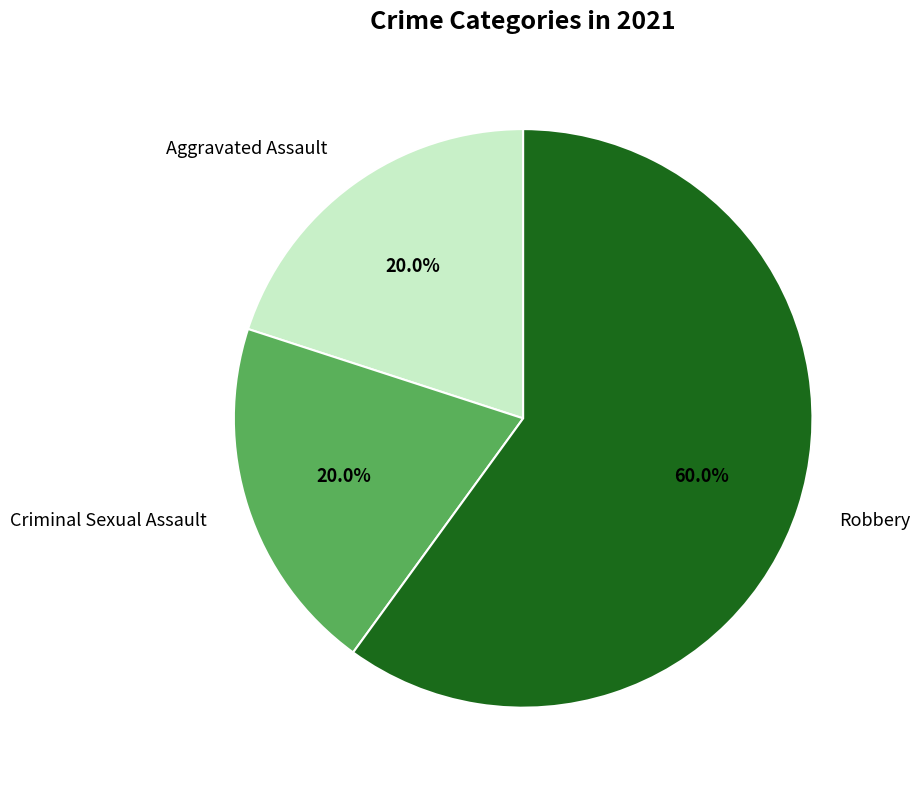

To the nearest percent, what is the difference between the largest and smallest slice percentages?

40%